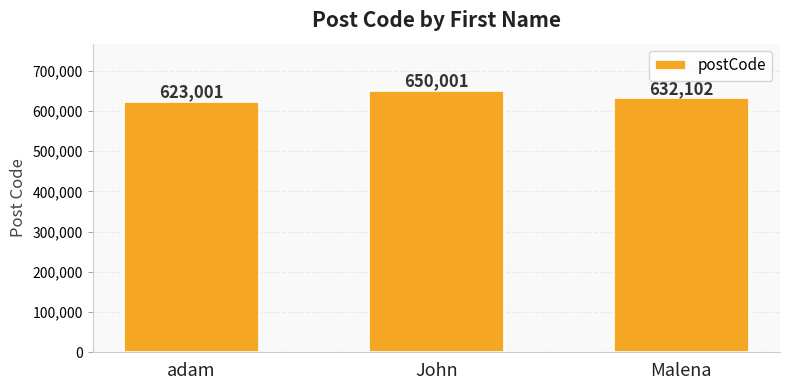

The value at adam is 623001. True or false?

True